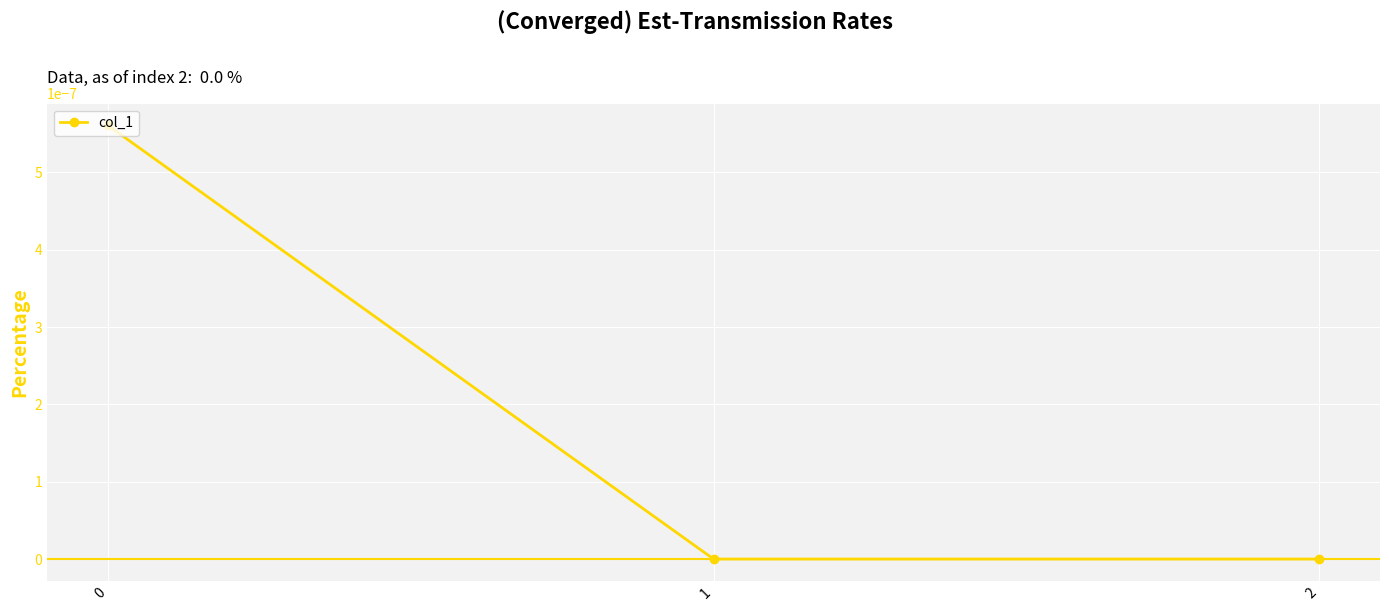

Is it true that the value at 0 is 0.0?

True